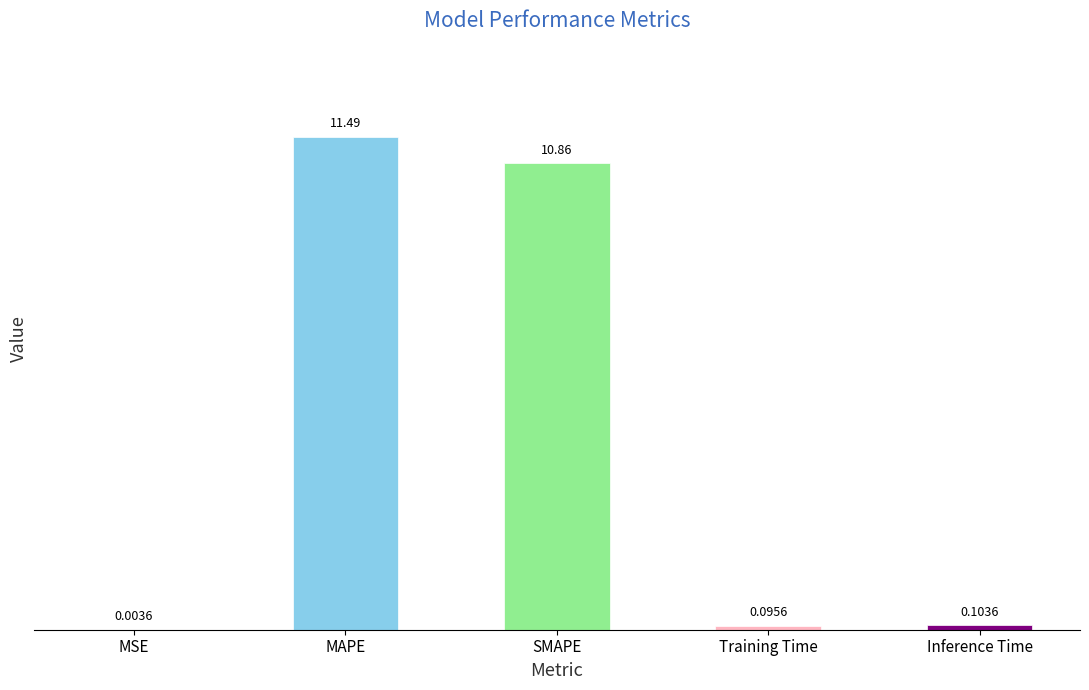

What is the sum of the values at SMAPE and Inference Time?

11.0